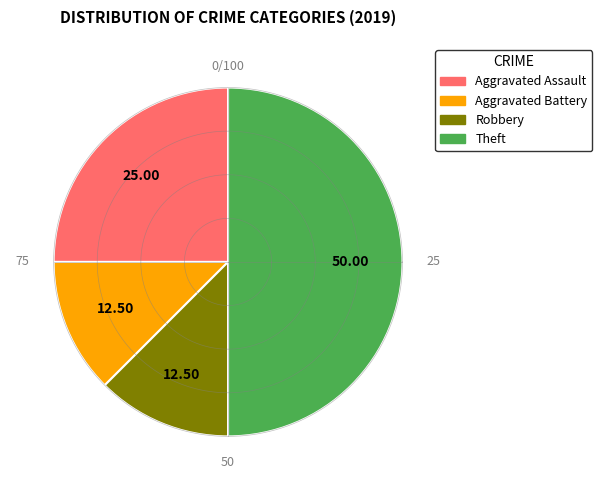

To the nearest percent, what is the combined percentage of Aggravated Battery and Aggravated Assault?

38%